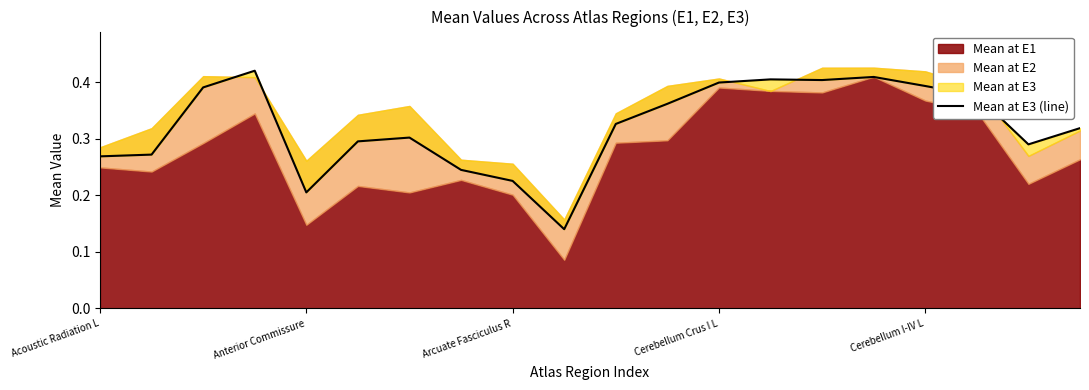

Which label corresponds to the largest value in the chart?

Cerebellum Crus I L